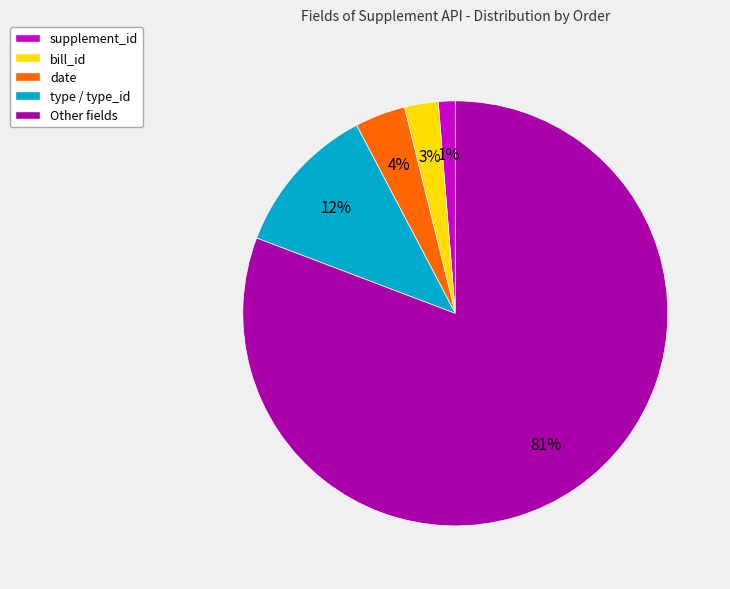

What percentage is the date slice, to the nearest percent?

4%